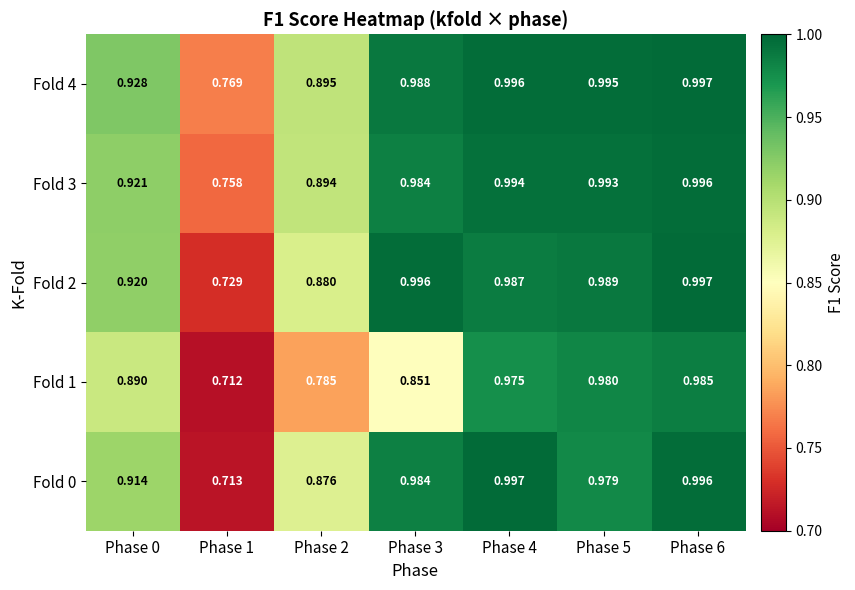

What is the total value across all series at Phase 2?

4.3